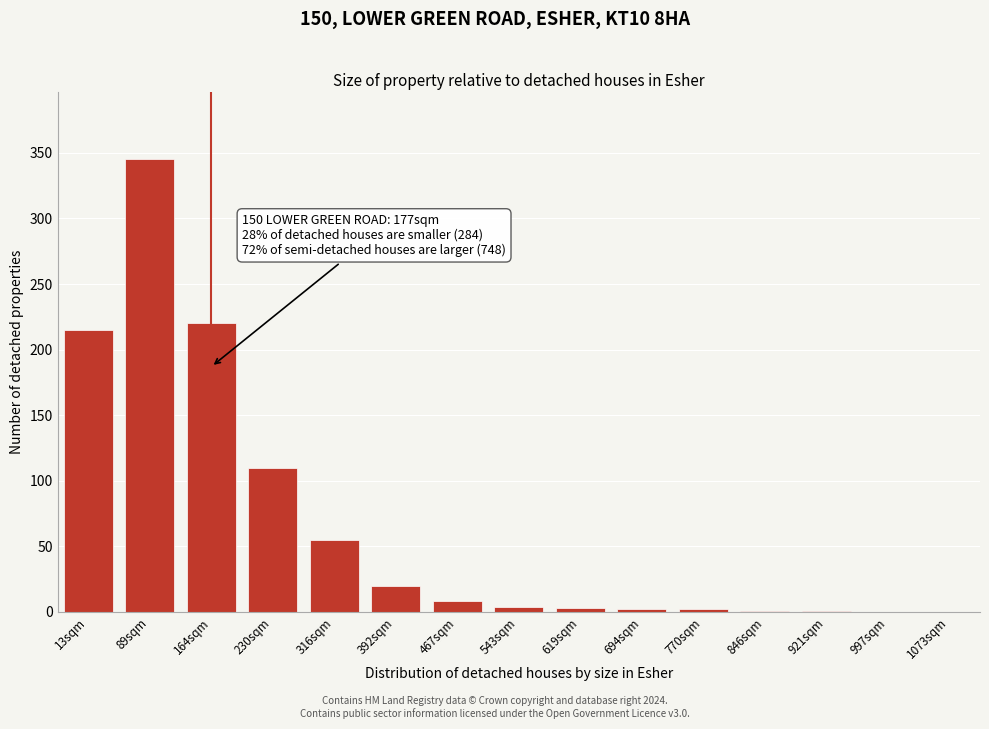

Which label corresponds to the largest value in the chart?

89sqm